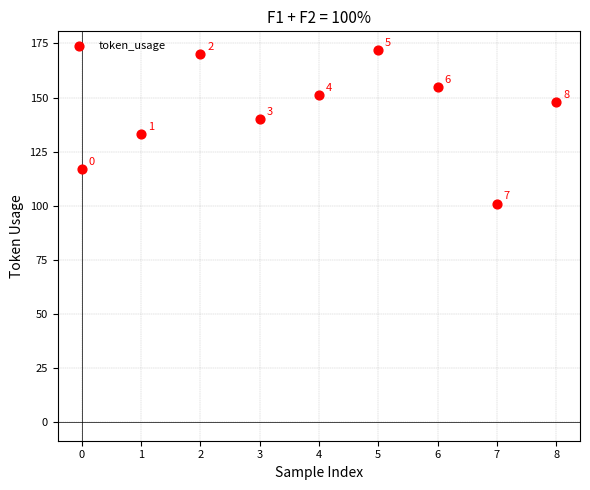

What Y value in the scatter plot is closest to 136?

133